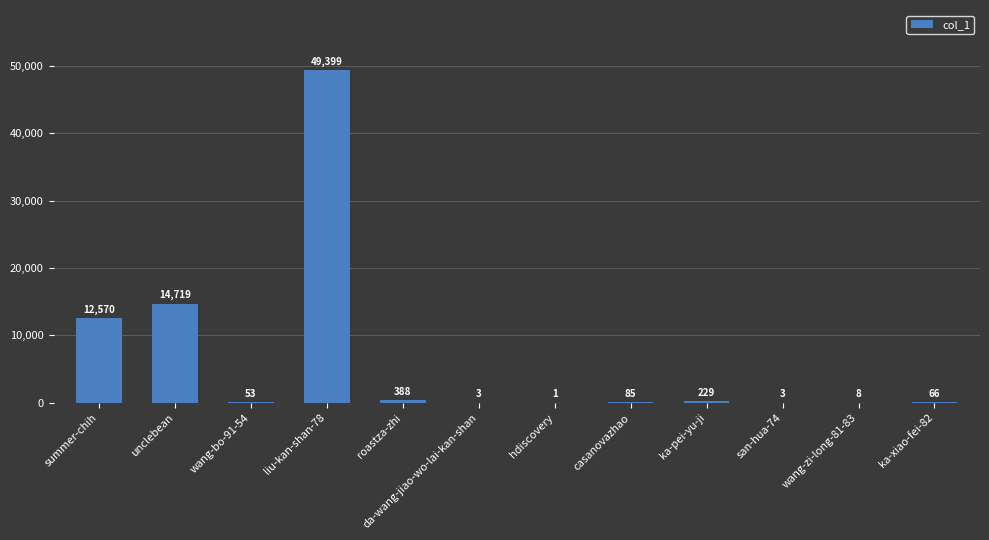

Read the value at liu-kan-shan-78, to the nearest 100.

49400